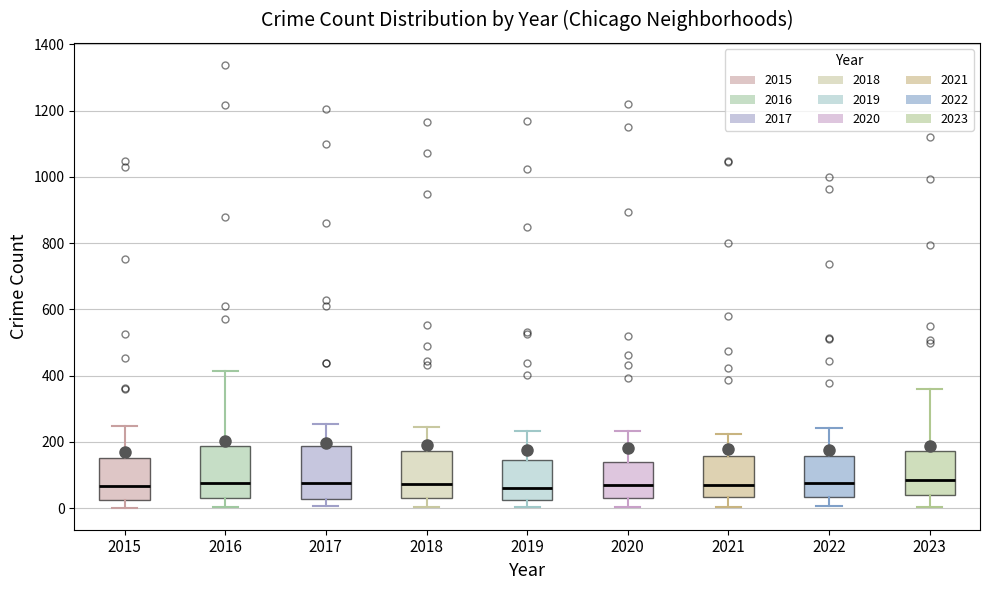

Reading left to right, read every box against the y-axis: the position of its median line, the range the box covers, and the ends of its whiskers. The values are not printed on the chart, so give them approximately, as read against the axis.

2015: median 60, box 20 to 160, whiskers 0 to 240
2016: median 80, box 40 to 180, whiskers 0 to 420
2017: median 80, box 20 to 180, whiskers 0 to 260
2018: median 80, box 20 to 180, whiskers 0 to 240
2019: median 60, box 20 to 140, whiskers 0 to 240
2020: median 60, box 40 to 140, whiskers 0 to 240
2021: median 80, box 40 to 160, whiskers 0 to 220
2022: median 80, box 40 to 160, whiskers 0 to 240
2023: median 80, box 40 to 180, whiskers 0 to 360